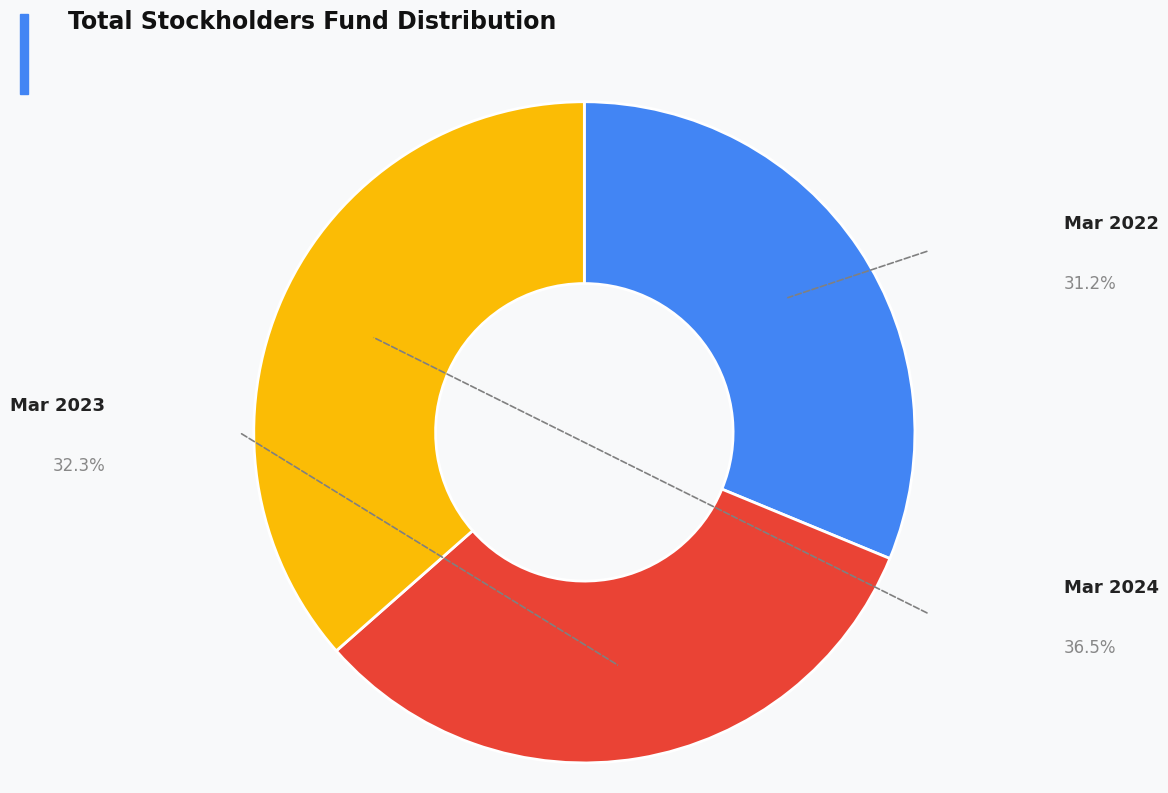

Is there any slice that represents more than half of the pie?

No